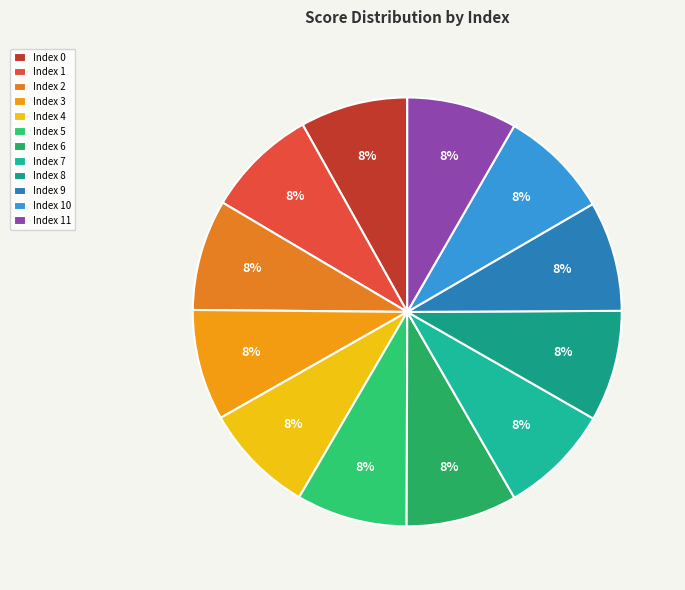

How many segments does this pie chart have?

12